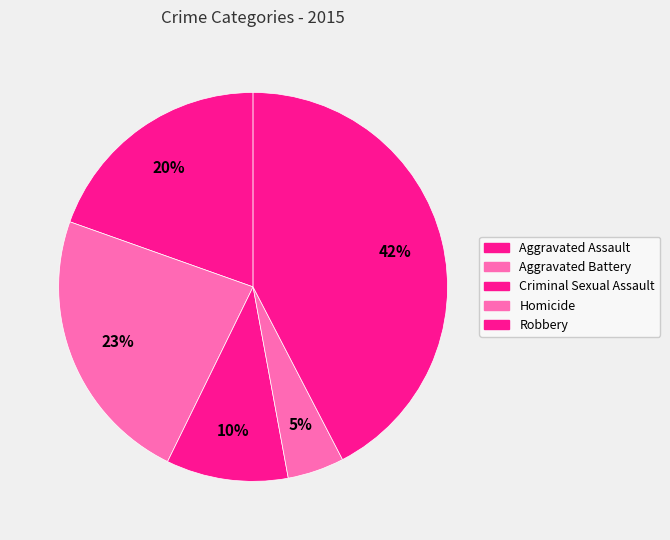

Between Aggravated Battery and Robbery, which is larger?

Robbery